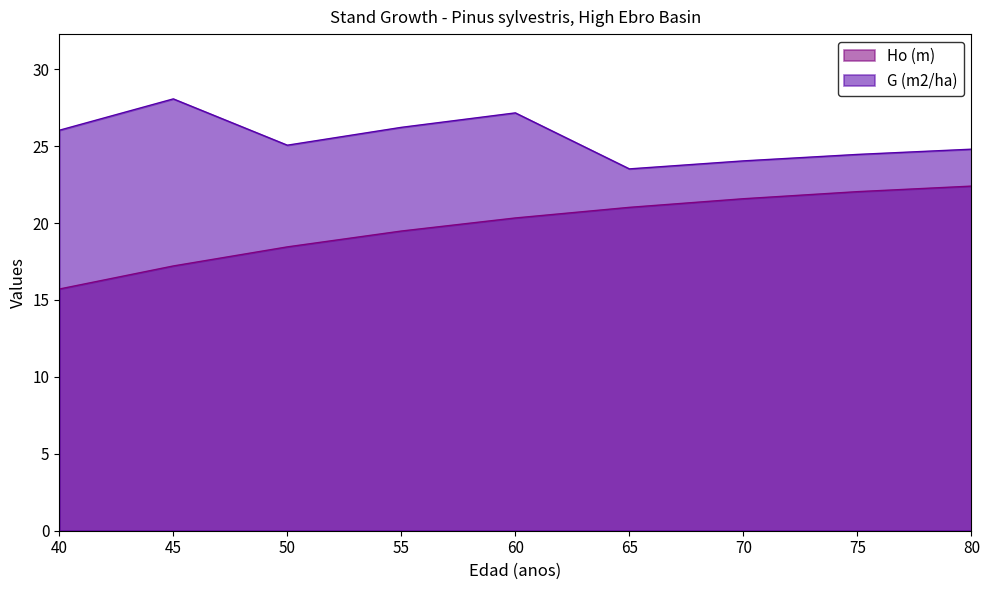

What is the difference between the Ho (m) values at 60 and 70?

1.2